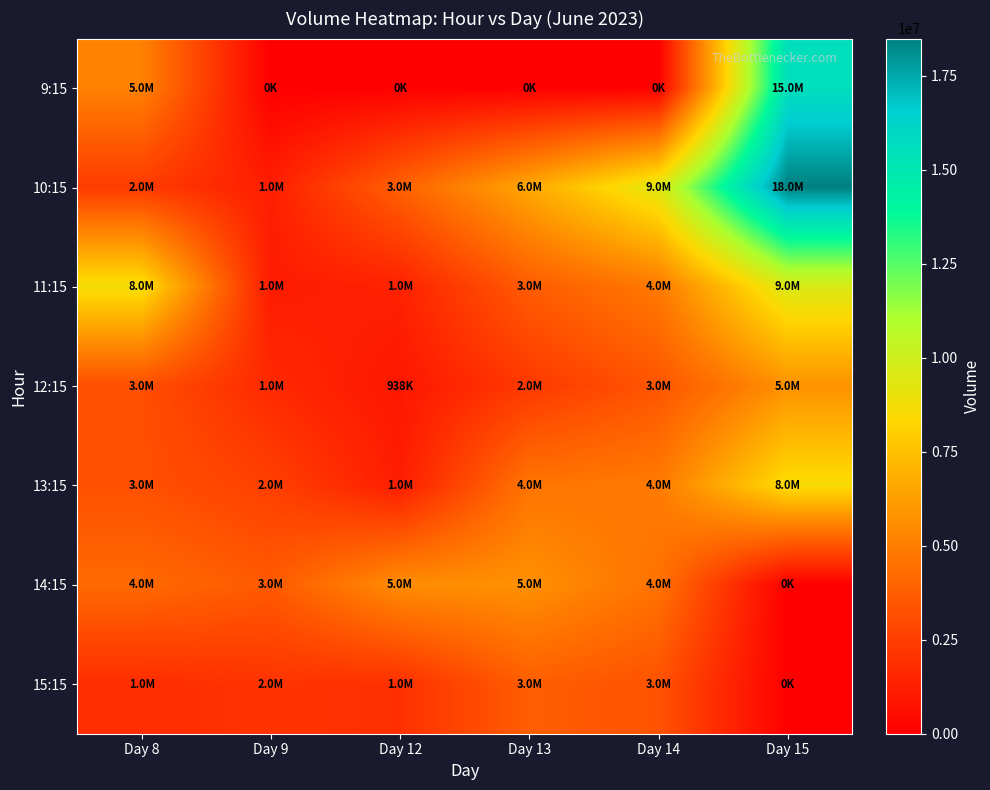

What is the difference between the highest and lowest values at Day 13?

6604743